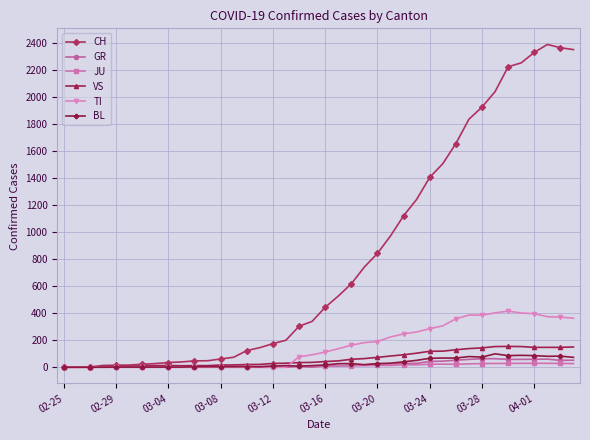

True or false: CH has more than 0 interior local peaks.

True